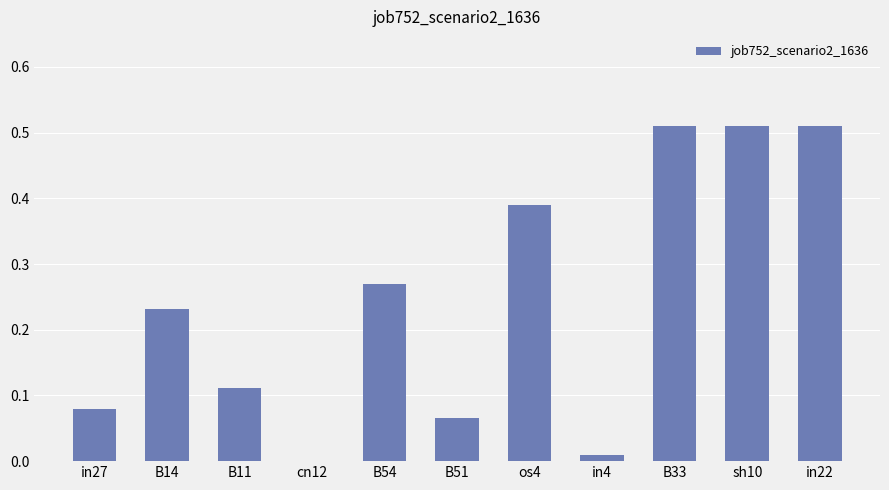

The value at in4 is 0.0. True or false?

True